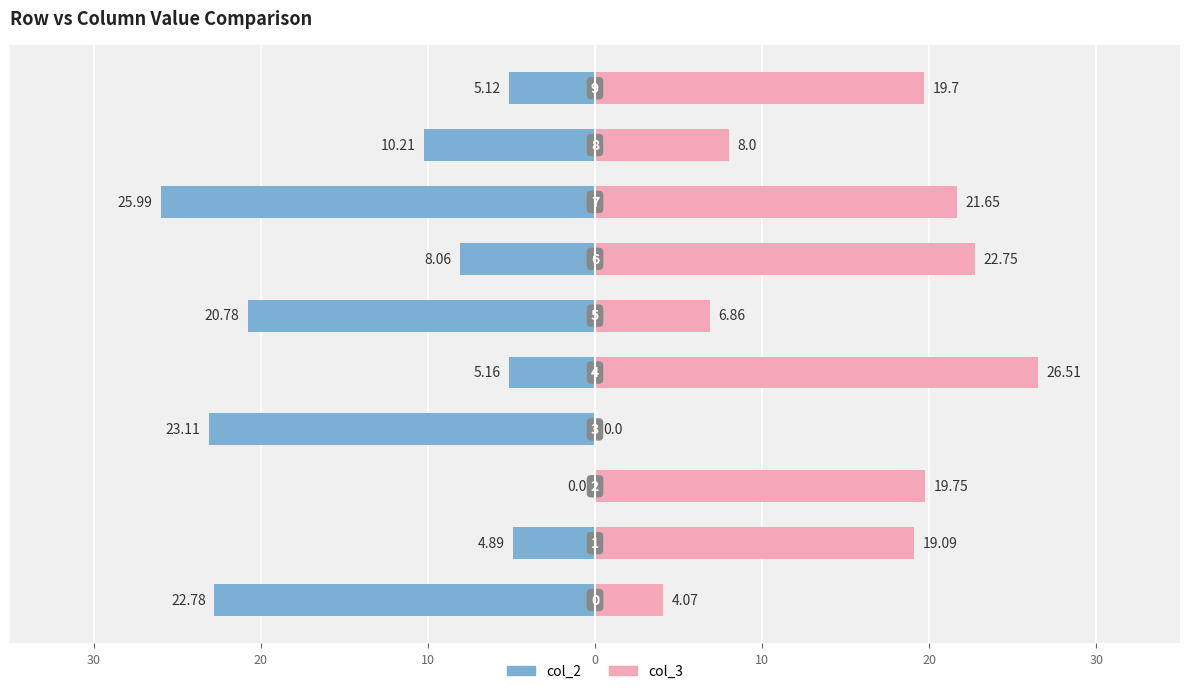

How many distinct data groups are displayed?

2